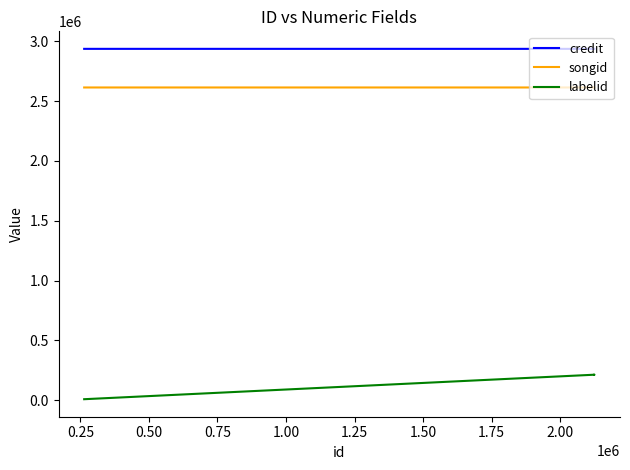

Rank the series at 0.50 from highest to lowest value.

credit, songid, labelid